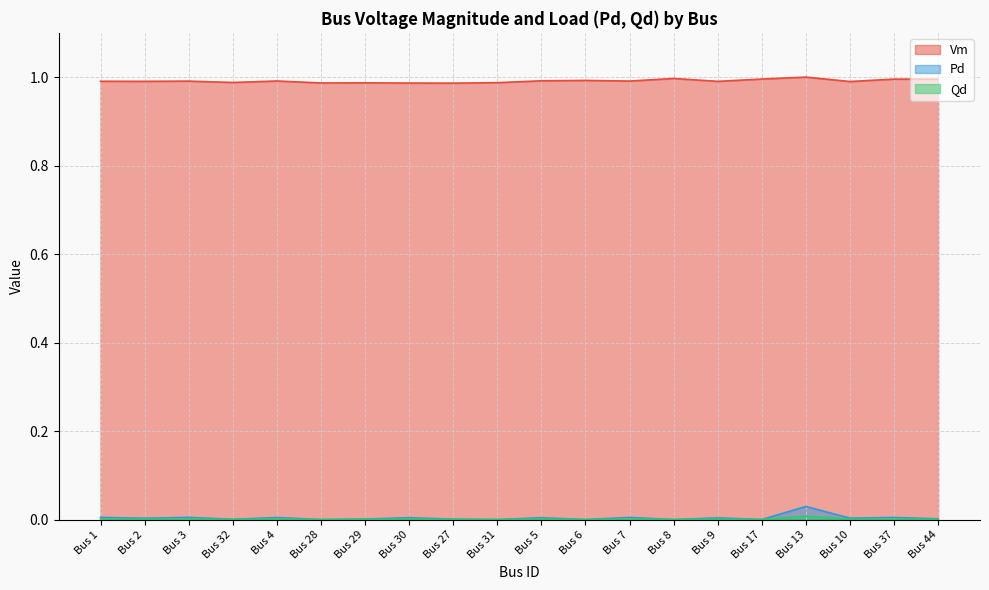

Which series has the widest spread of values?

Pd